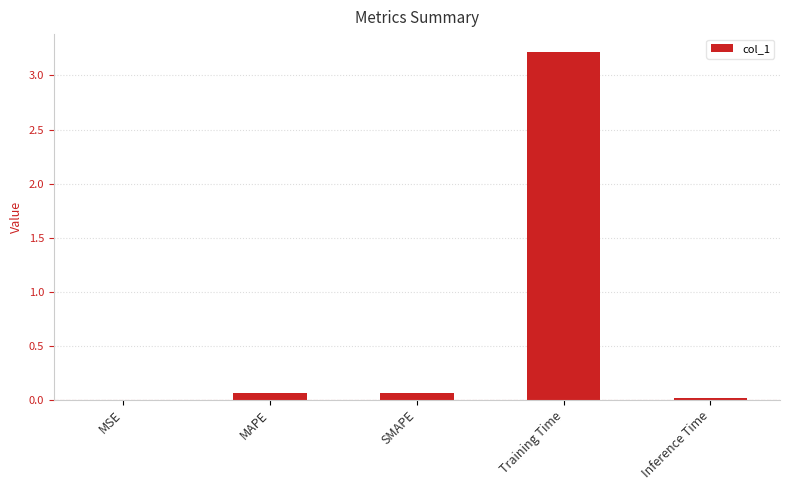

What is the average value?

0.7